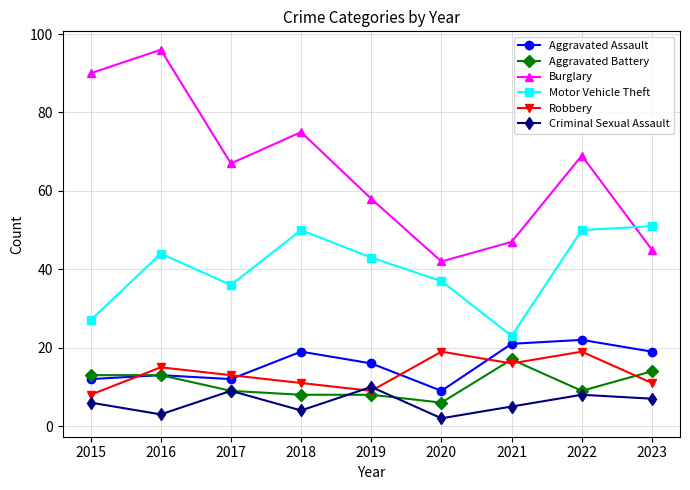

How many data points in Criminal Sexual Assault are less than 6?

4